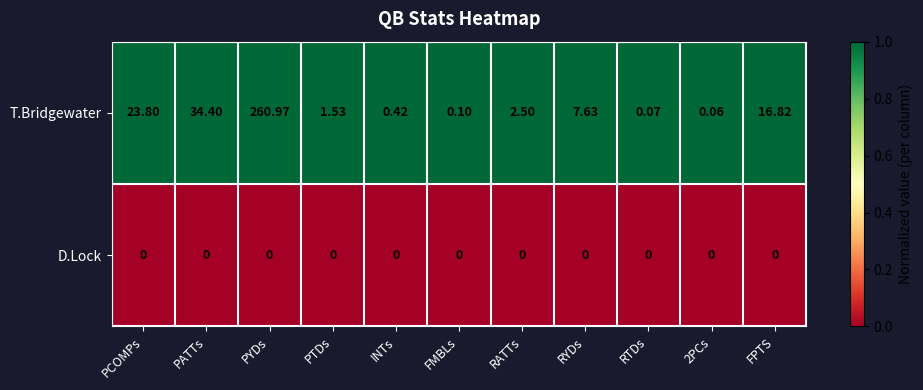

Which series changed the most between 2PCs and FPTS?

T.Bridgewater